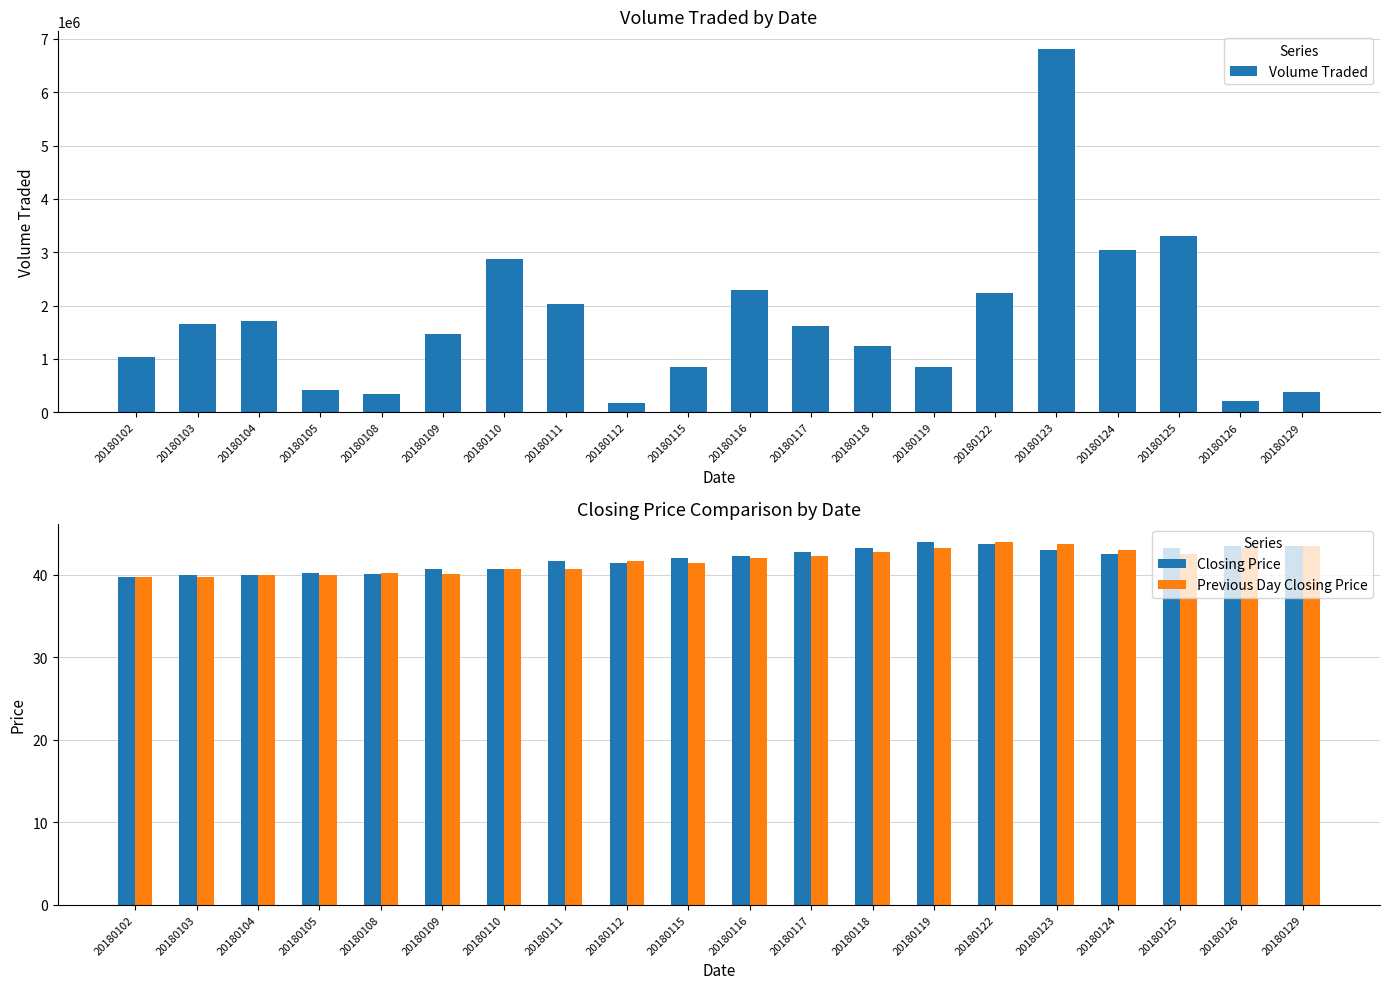

Reading right to left, list all the values displayed in this chart.

Volume Traded: 381600.0	213200.0	3304000.0	3050100.0	6802400.0	2235000.0	846400.0	1251000.0	1621600.0	2297400.0	855700.0	177800.0	2021000.0	2882000.0	1463900.0	349200.0	424700.0	1709300.0	1654600.0	1033300.0
Closing Price: 43.5	43.5	43.2	42.5	43.0	43.8	44.0	43.2	42.8	42.2	42.0	41.5	41.8	40.8	40.8	40.1	40.2	40.0	40.0	39.8
Previous Day Closing Price: 43.5	43.2	42.5	43.0	43.8	44.0	43.2	42.8	42.2	42.0	41.5	41.8	40.8	40.8	40.1	40.2	40.0	40.0	39.8	39.8